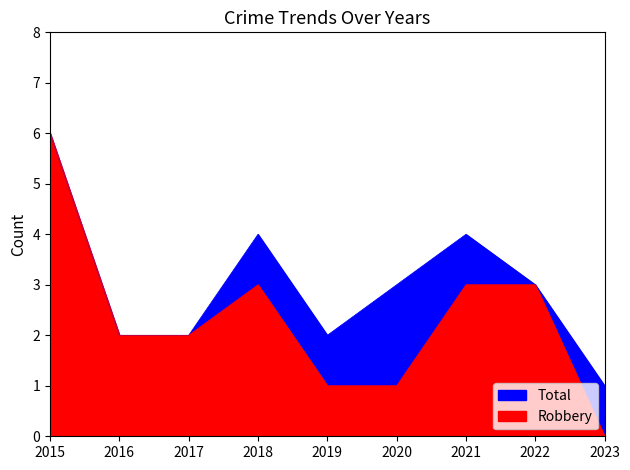

True or false: Robbery and Total intersect in this chart.

False